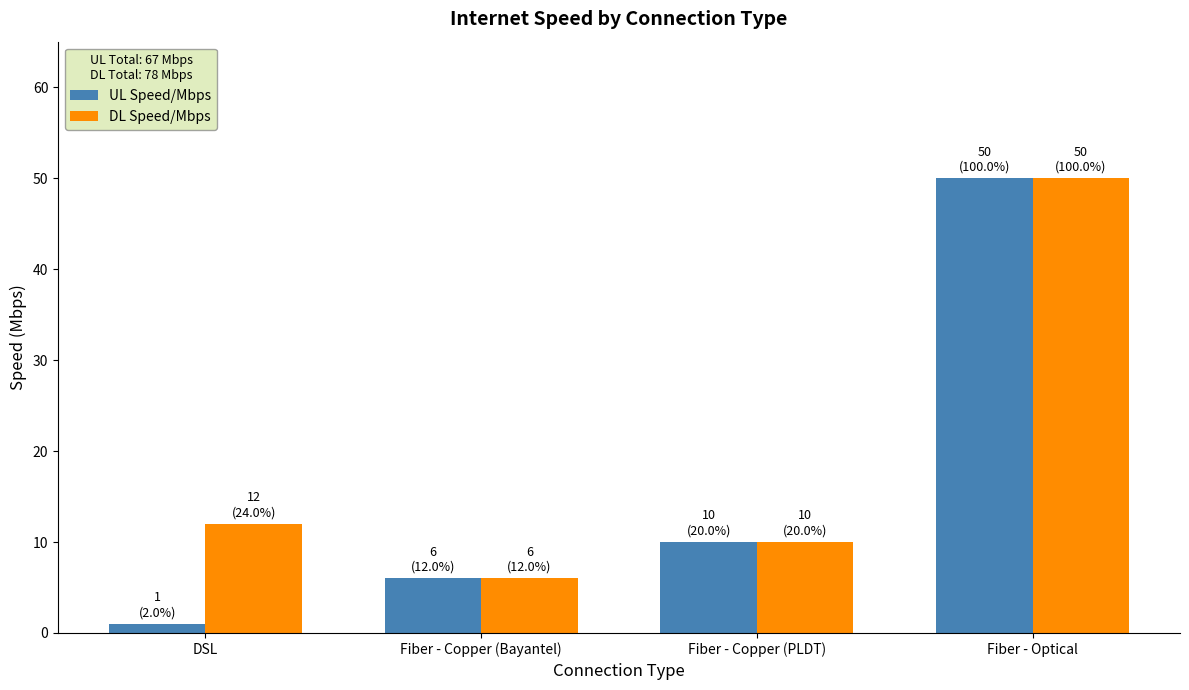

Are the bars horizontal?

No